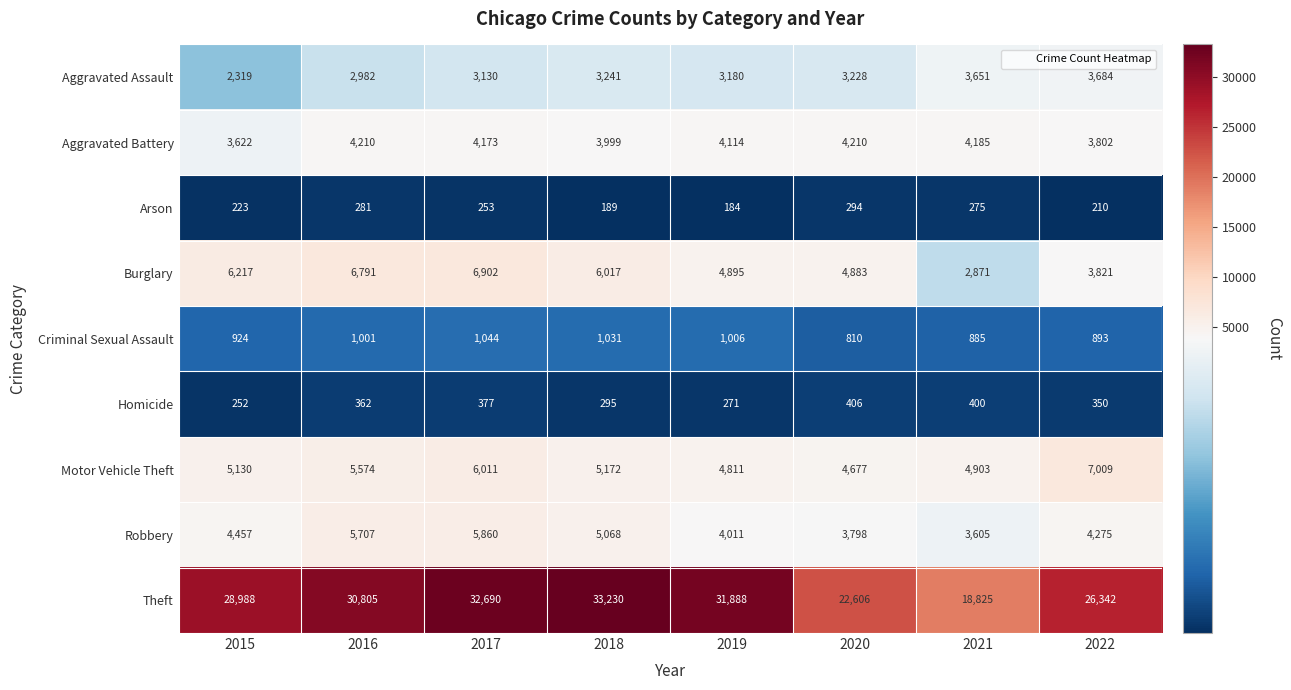

Where is Burglary nearest to the value 4886?

2020